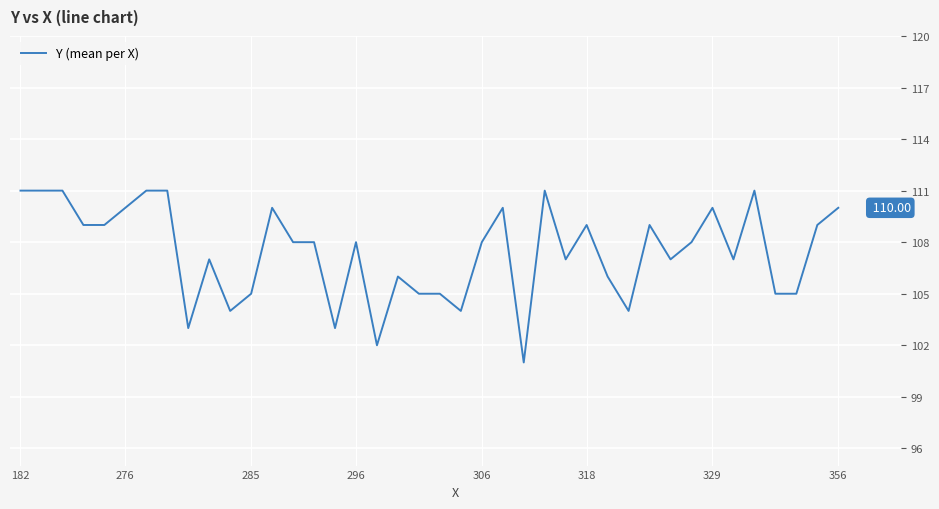

What is the difference between the maximum and minimum values?

10